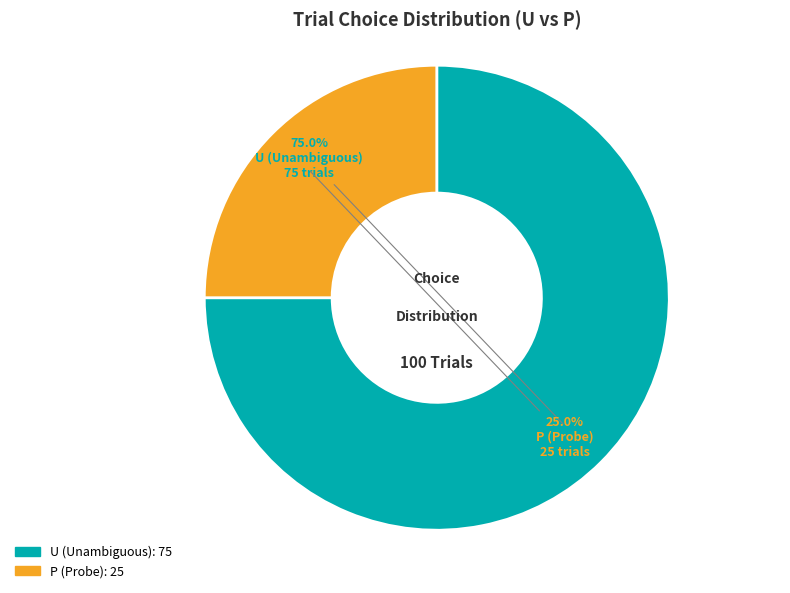

Is there a majority slice in this chart?

Yes